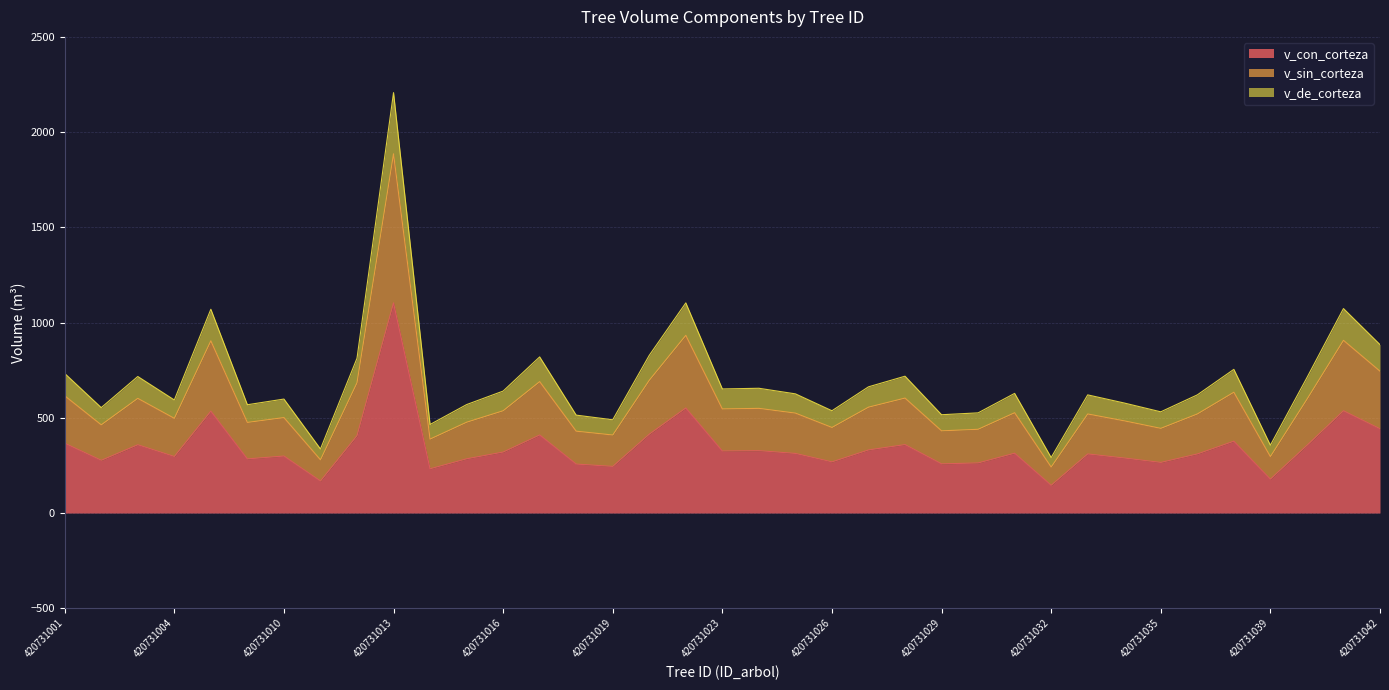

At which category is the sum across all series the highest?

420731013